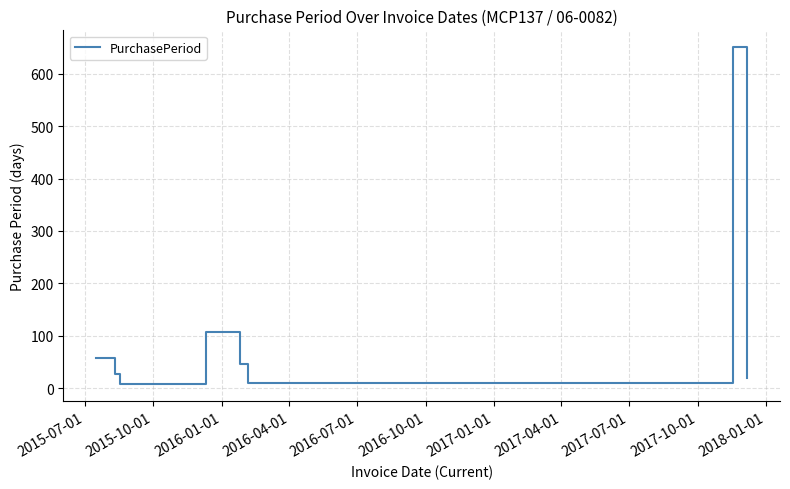

What is the greatest value displayed?

651